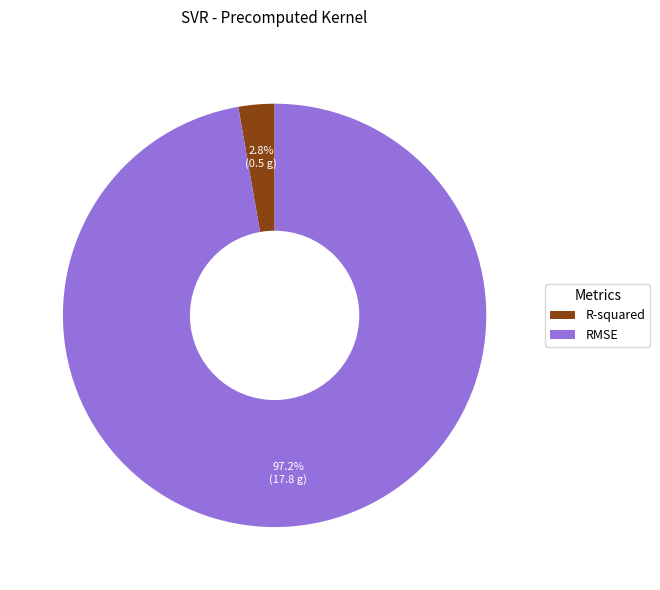

What is the largest slice in the pie chart?

RMSE